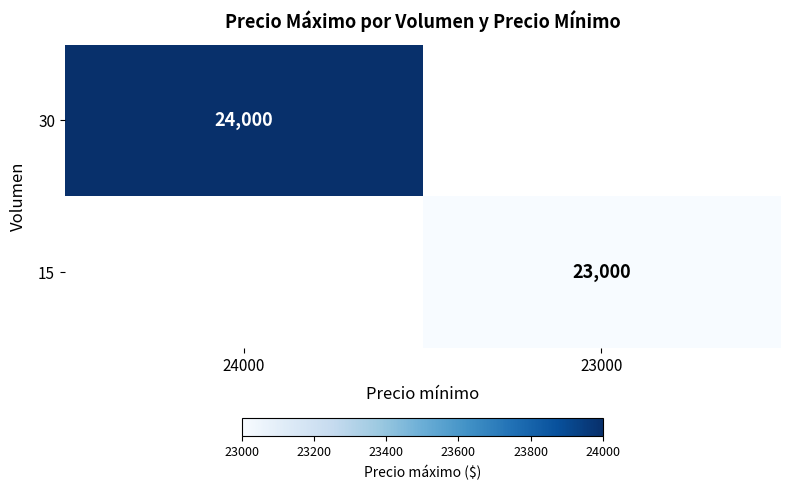

Is the value of 30 at 24000 greater than the value of 15 at 23000?

Yes